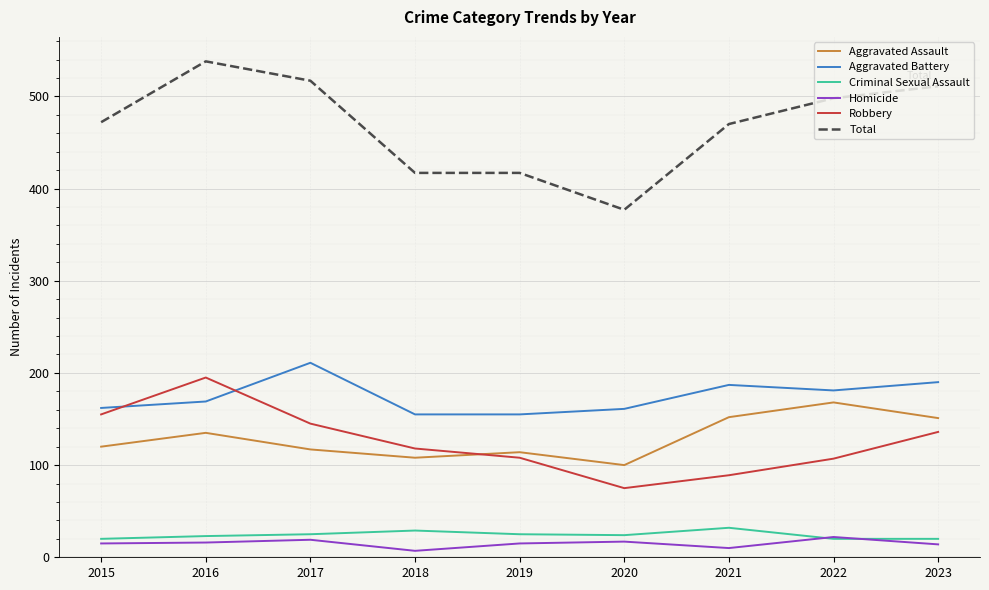

At how many categories does at least one series exceed 401?

8